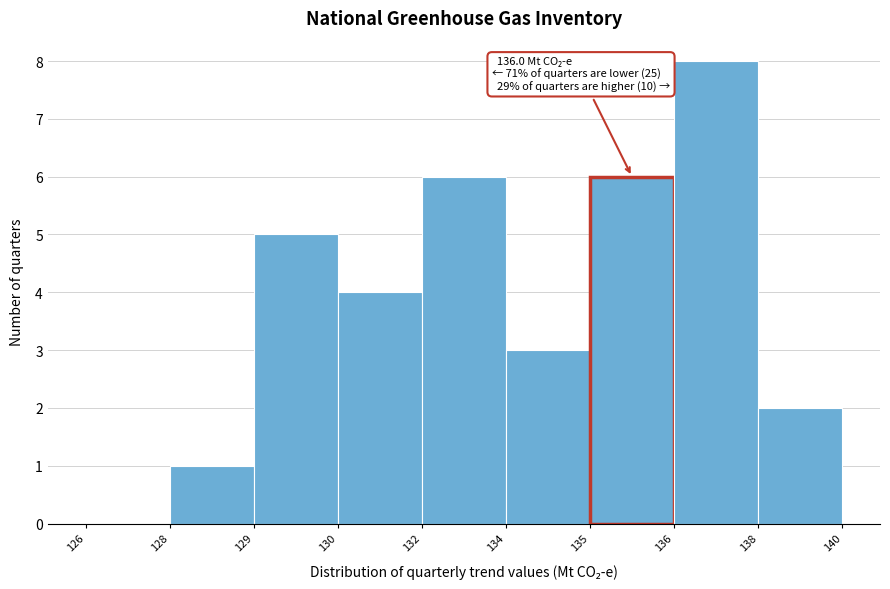

Reading left to right, transcribe all the data shown in this chart.

126=0	128=1	129=5	130=4	132=6	134=3	135=6	136=8	138=2